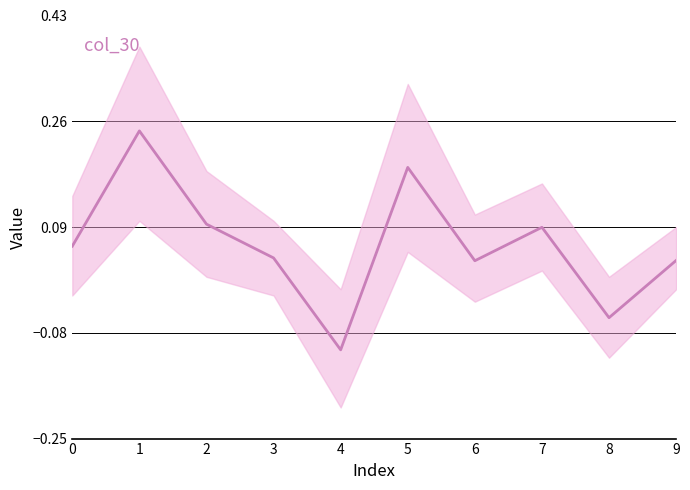

Reading left to right, extract all data points from this chart.

0=0.1	1=0.2	2=0.1	3=0.0	4=-0.1	5=0.2	6=0.0	7=0.1	8=-0.1	9=0.0